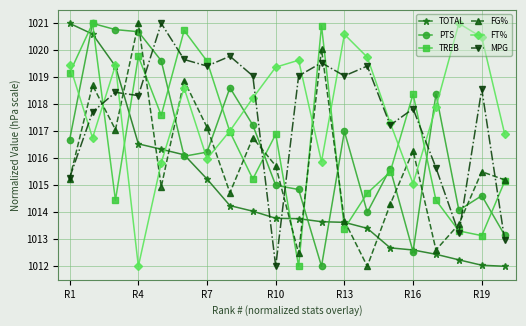

How many interior local valleys does the TREB series have?

6